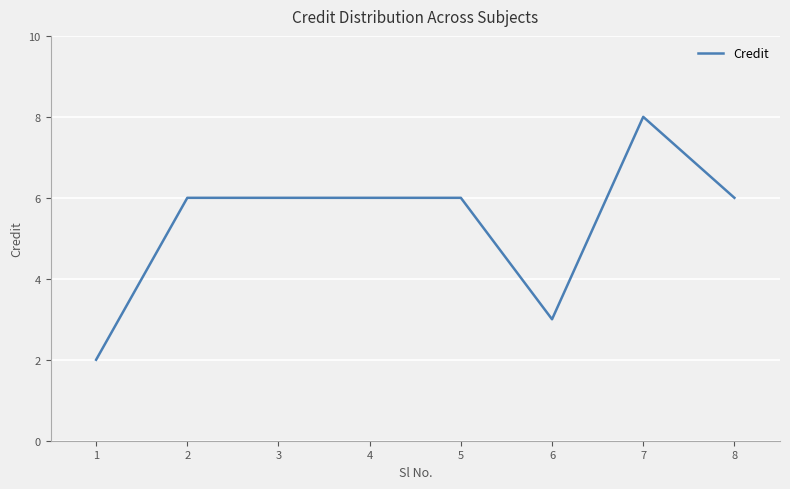

What is the difference between the second highest and second lowest values?

3